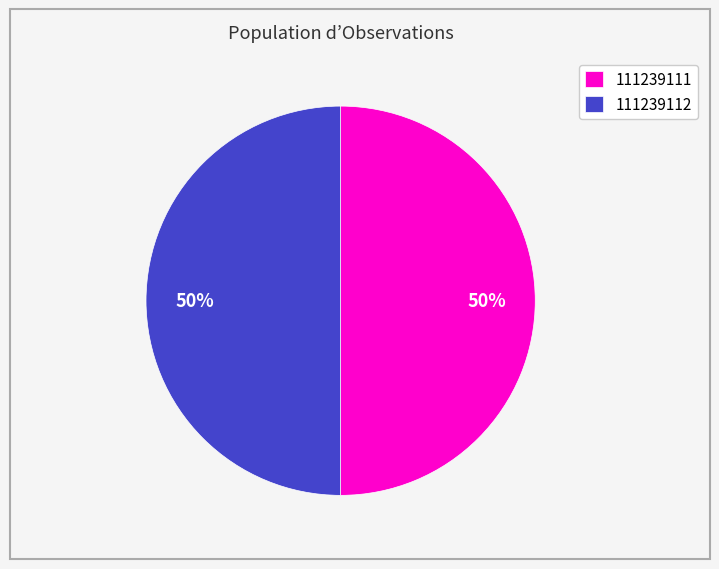

What is the ratio of the value at 111239111 to the value at 111239112?

1.0